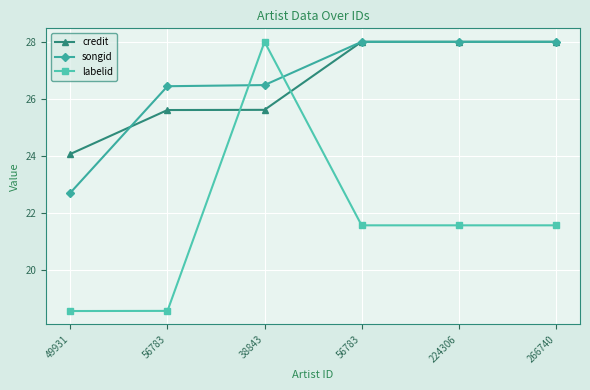

What is the maximum value for labelid?

28.0